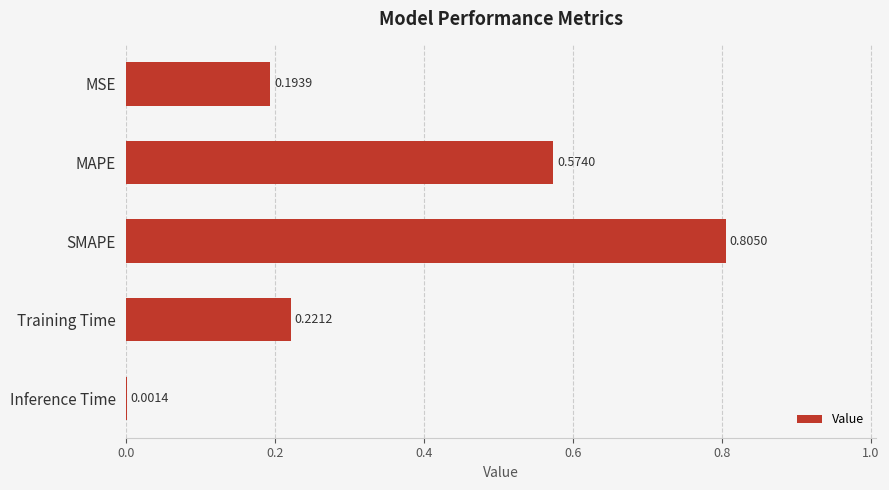

At which category does the chart reach its peak across all series?

SMAPE